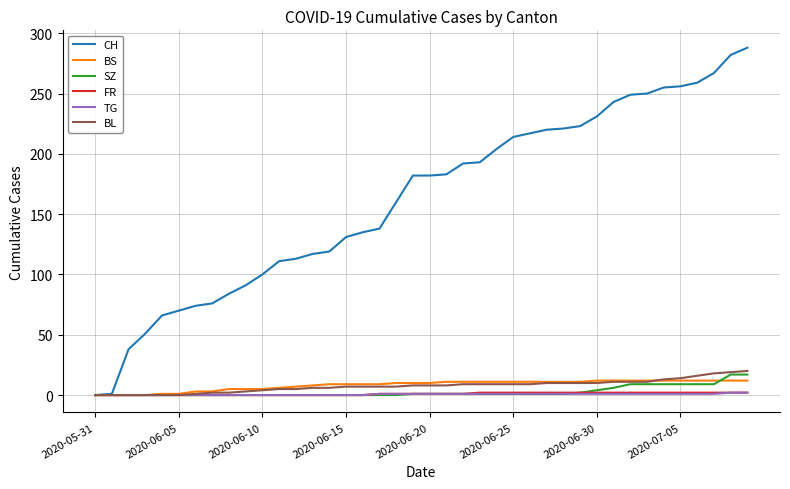

Which series has the largest total across all categories?

CH